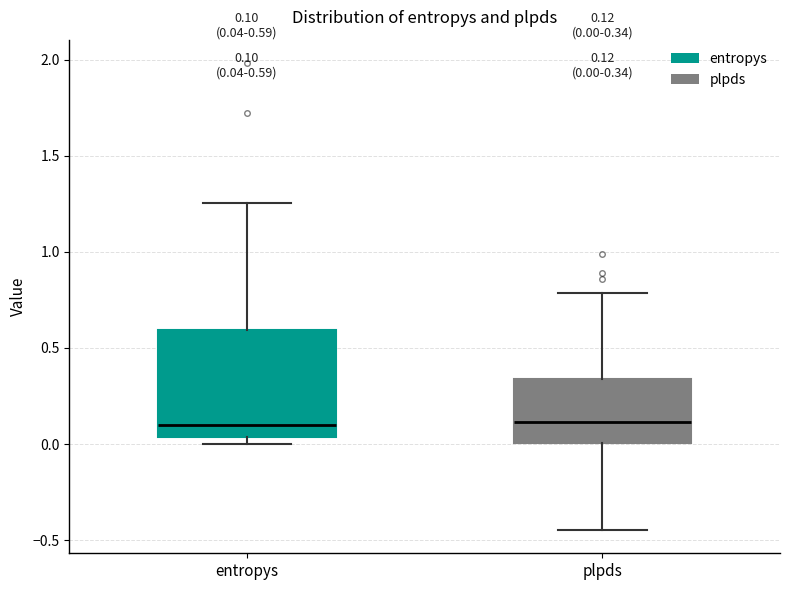

Which box is the tallest, from its lower edge to its upper edge?

entropys